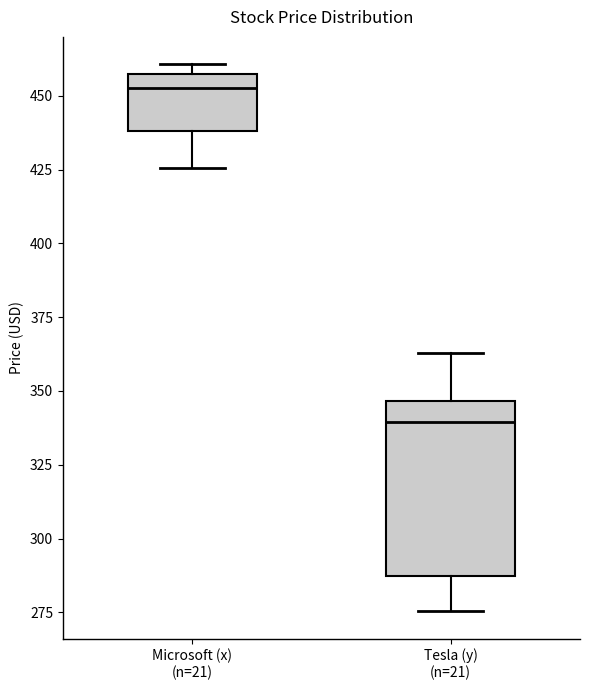

Which box is the tallest, from its lower edge to its upper edge?

Tesla (y) (n=21)